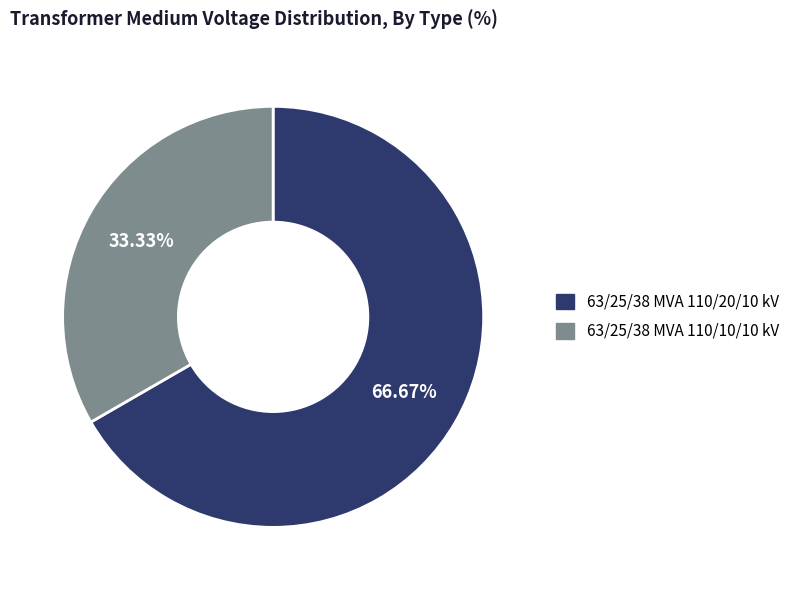

How many segments does this pie chart have?

2